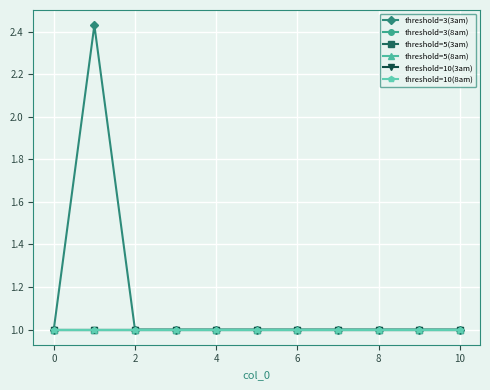

What are all the series names shown in the legend?

threshold=3(3am), threshold=3(8am), threshold=5(3am), threshold=5(8am), threshold=10(3am), threshold=10(8am)